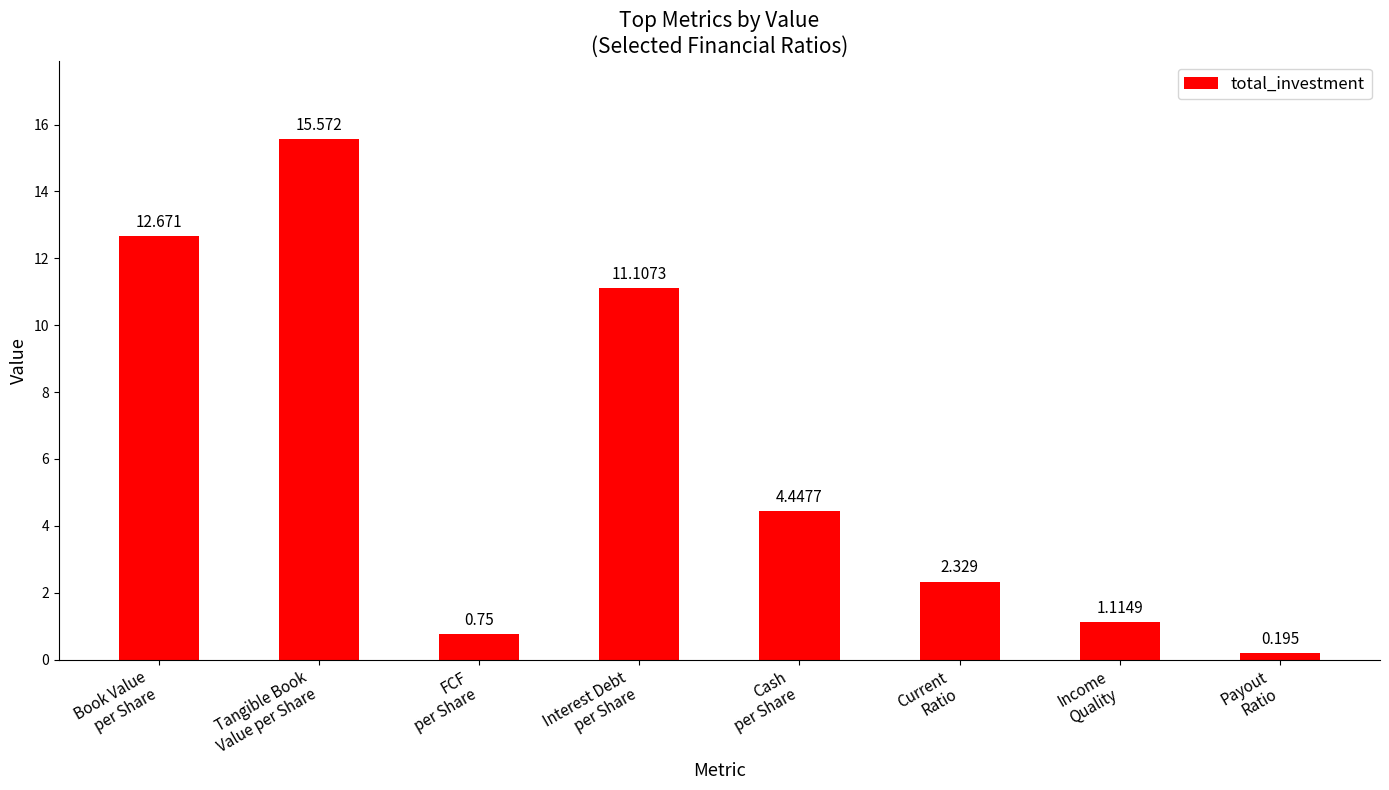

Approximately how many times larger is the value at Interest Debt
per Share compared to Cash
per Share?

2.5